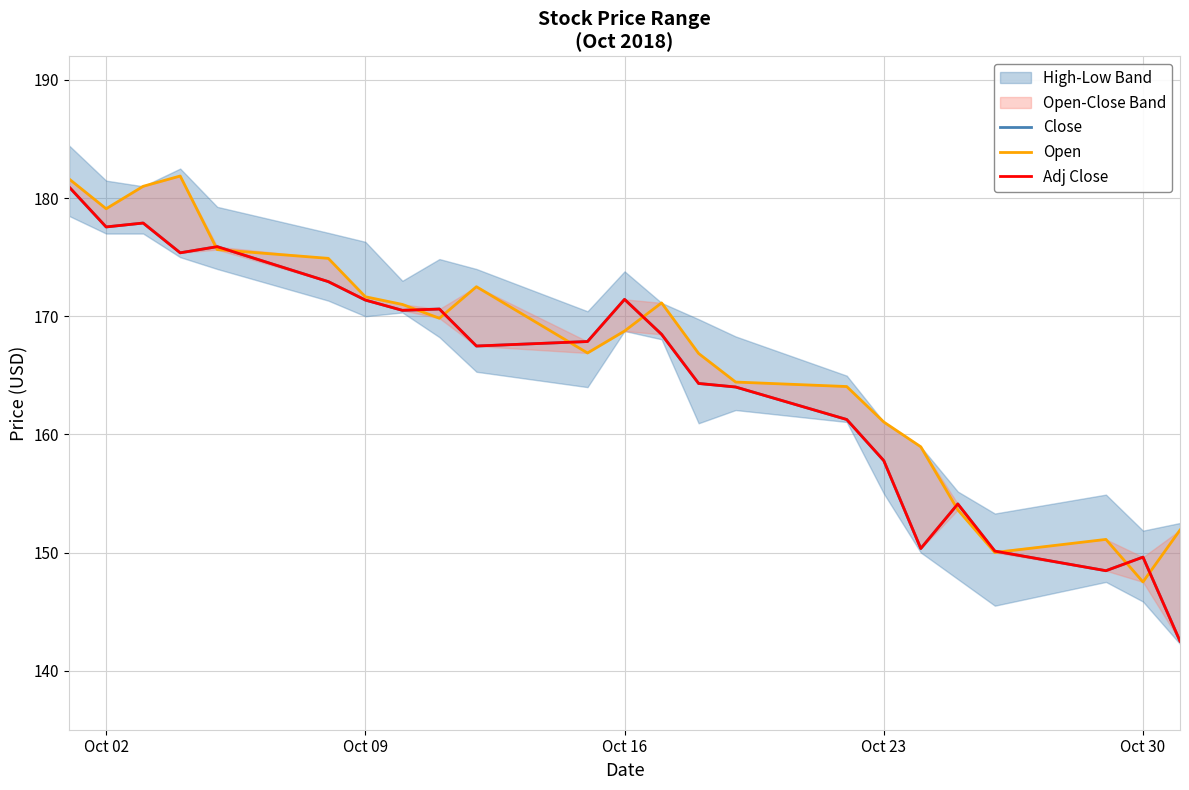

True or false: Open and Adj Close intersect in this chart.

True